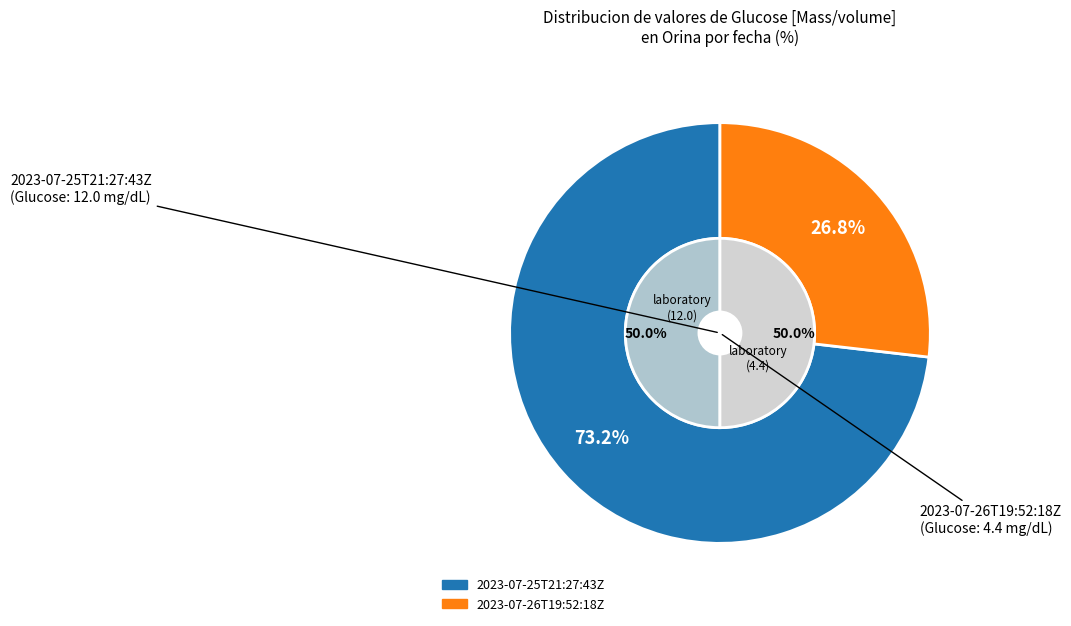

Is there any slice that represents more than half of the pie?

Yes